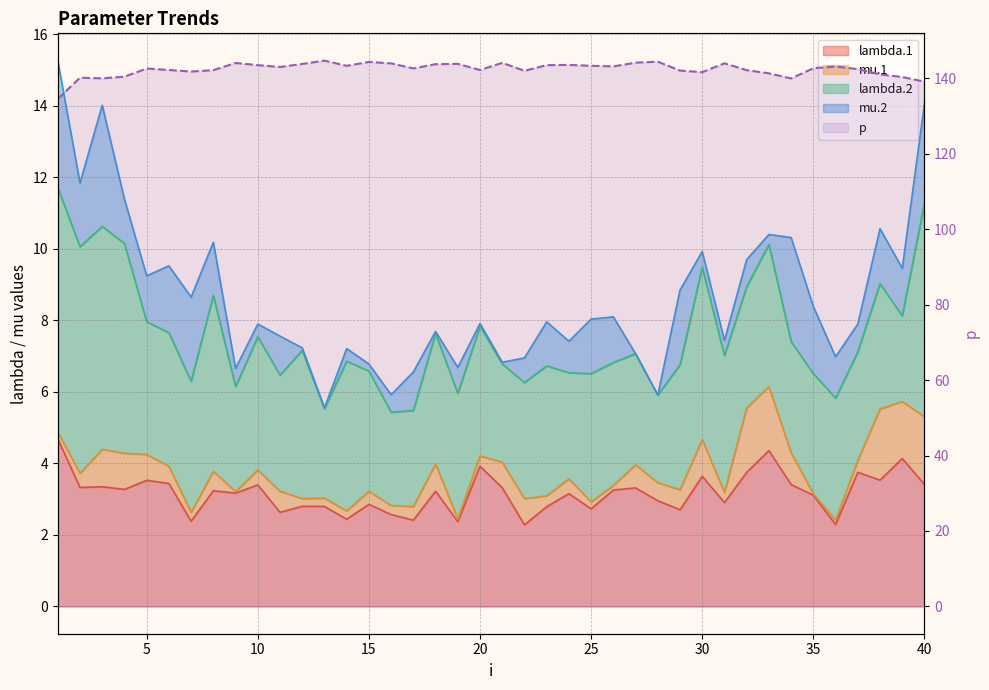

What is the average value?

142.3